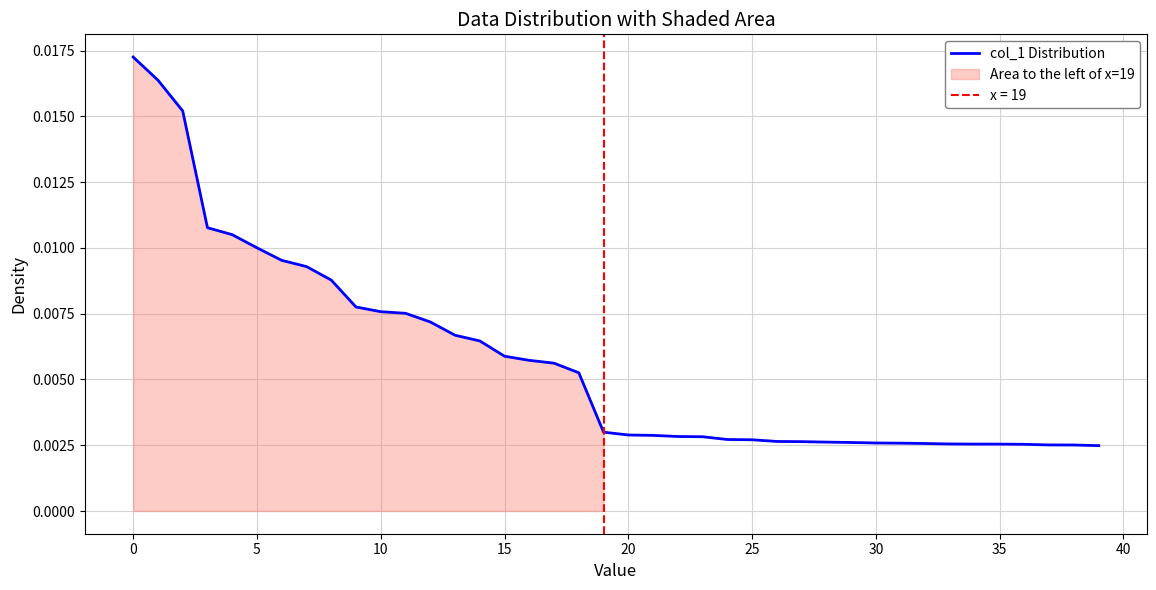

The value at 21 is 0.0. True or false?

True